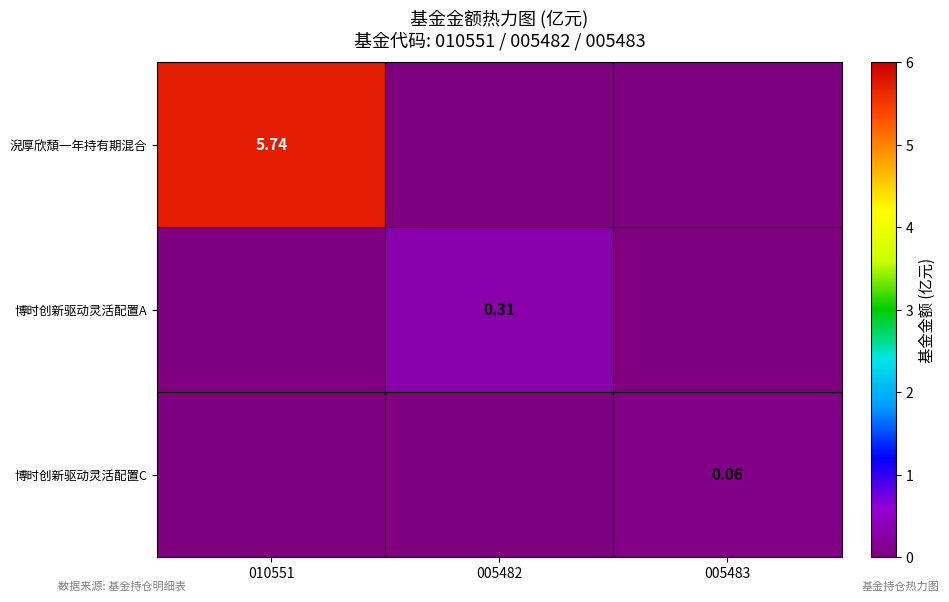

Count the number of data series in this chart.

3